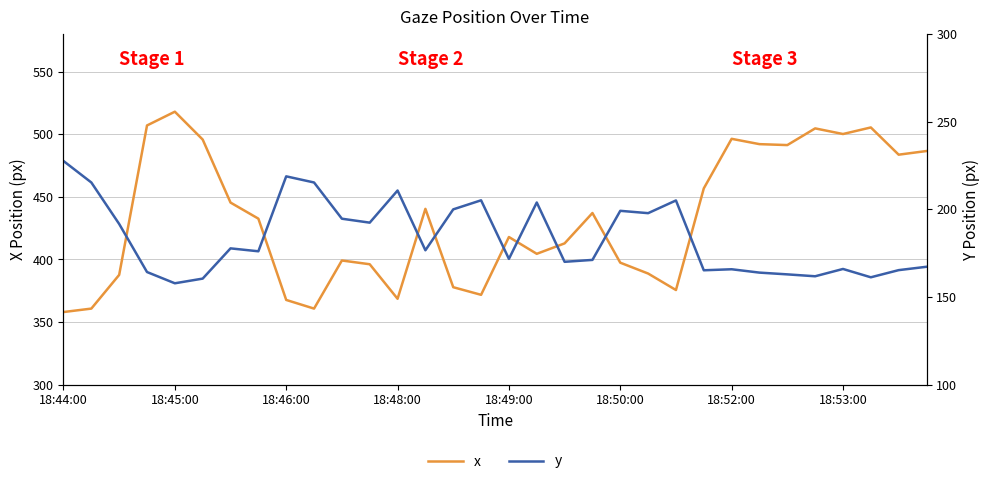

Which category has the highest value in the y series?

18:44:00